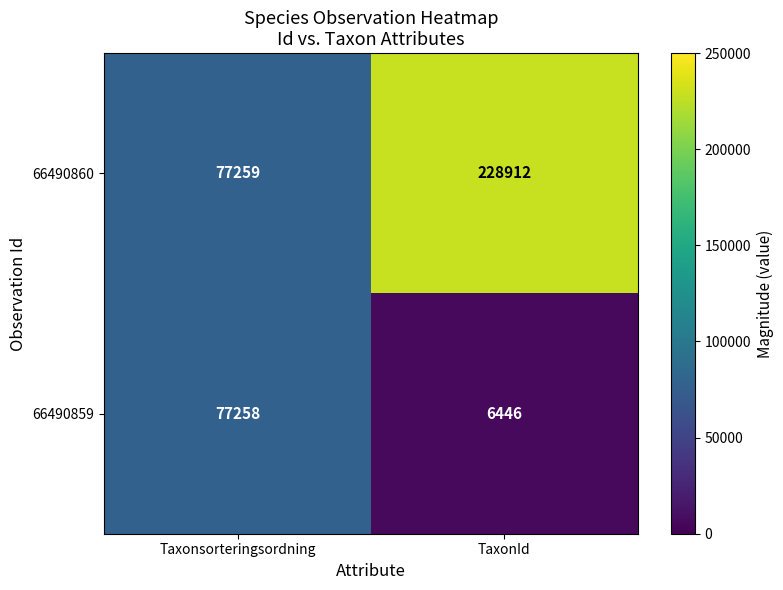

What is the approximate value of 66490860 at TaxonId, to the nearest 100?

228900